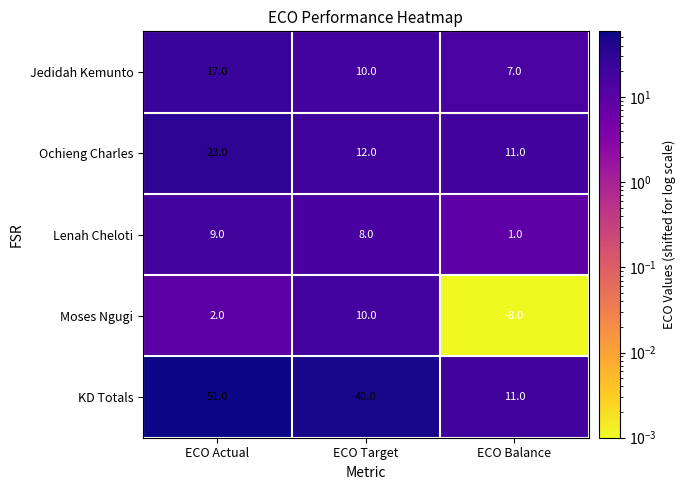

Which series has the widest spread of values?

KD Totals